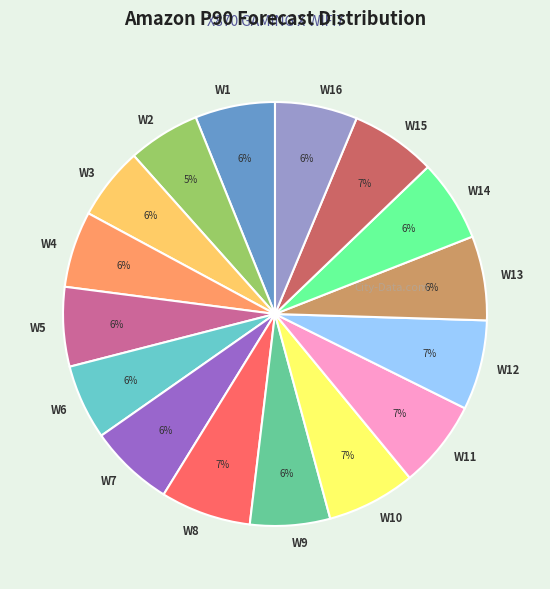

Is the sum of W10 and W9 greater than half?

No